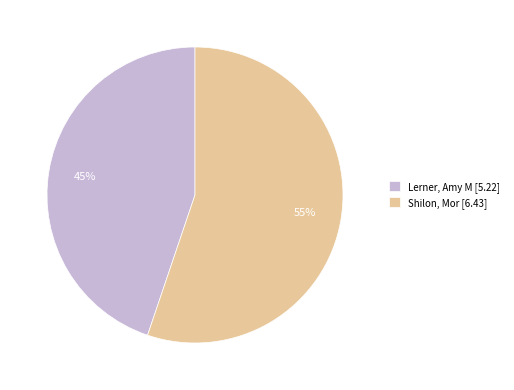

Which has a higher value, Lerner, Amy M [5.22] or Shilon, Mor [6.43]?

Shilon, Mor [6.43]